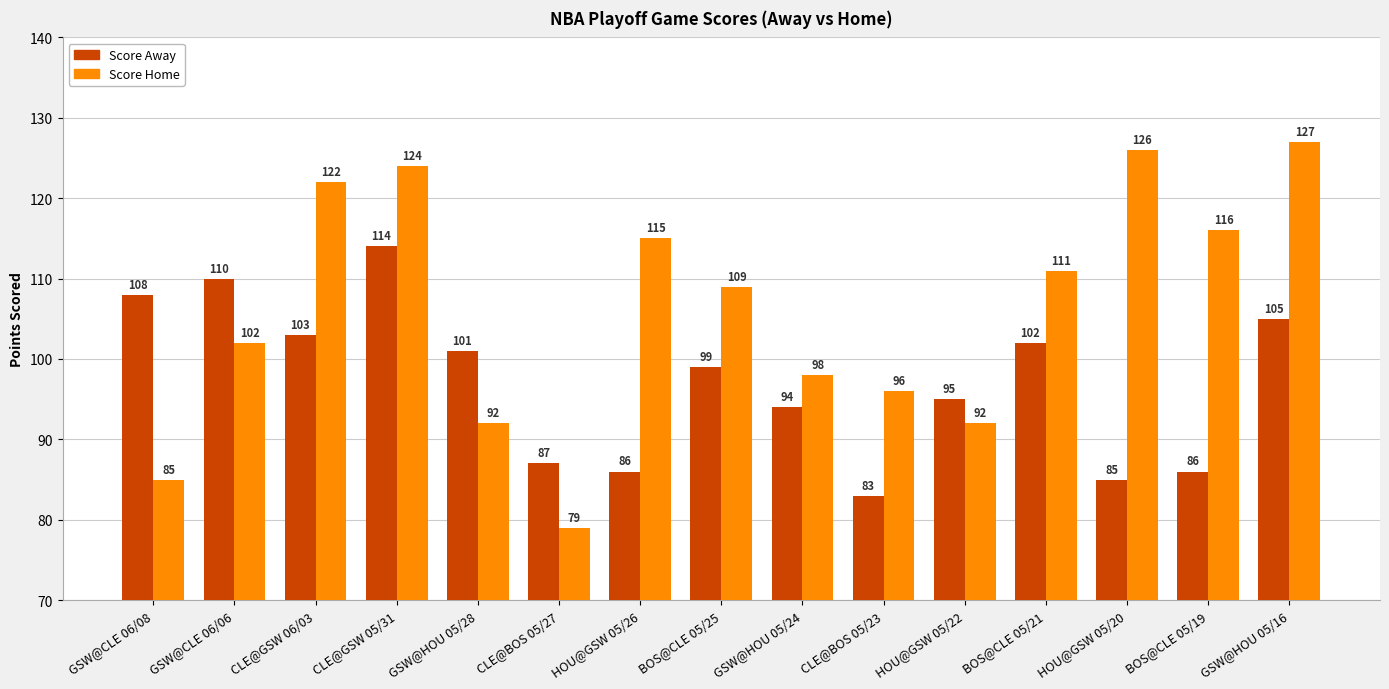

Where is Score Away nearest to the value 98?

BOS@CLE 05/25